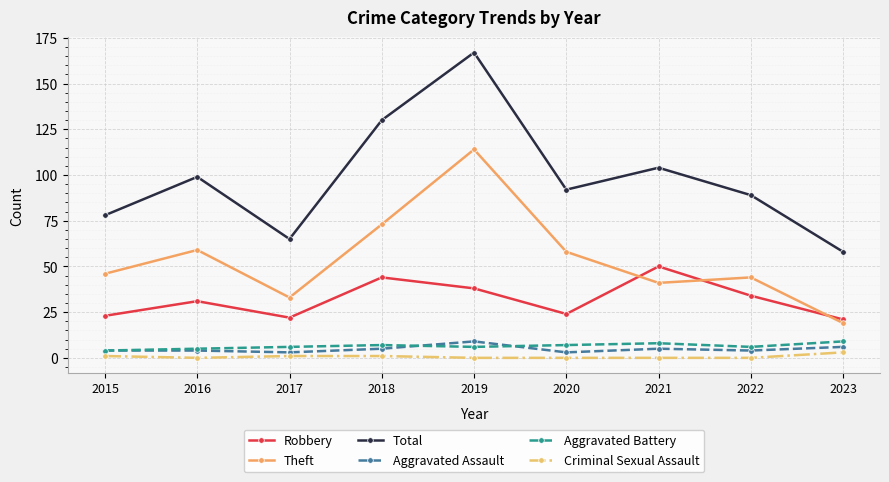

At which category does Theft reach its first local valley?

2017